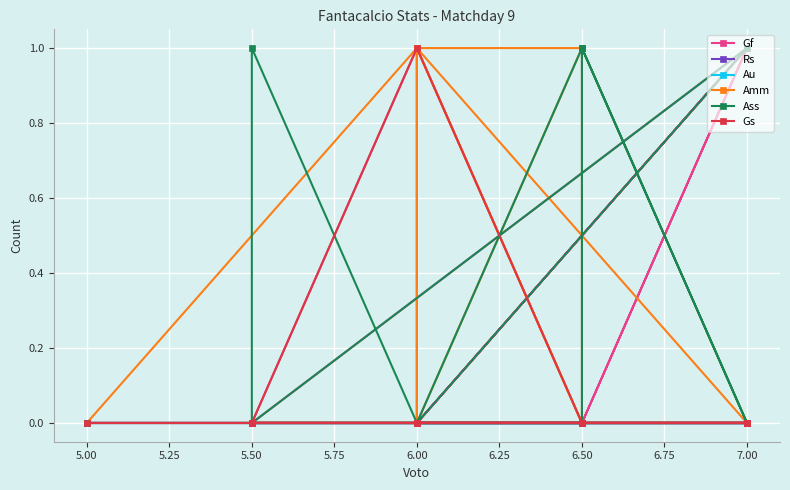

True or false: Au and Amm intersect in this chart.

False